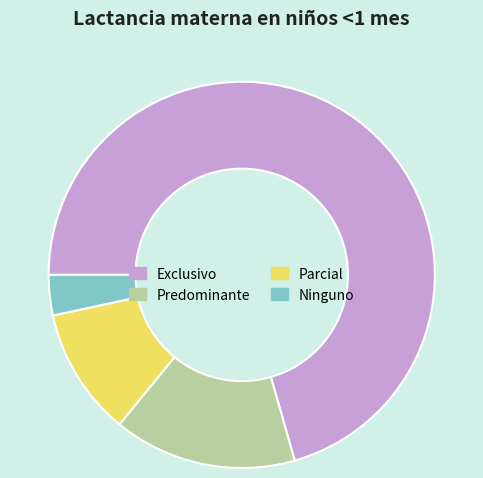

How many slices are in this pie chart?

4